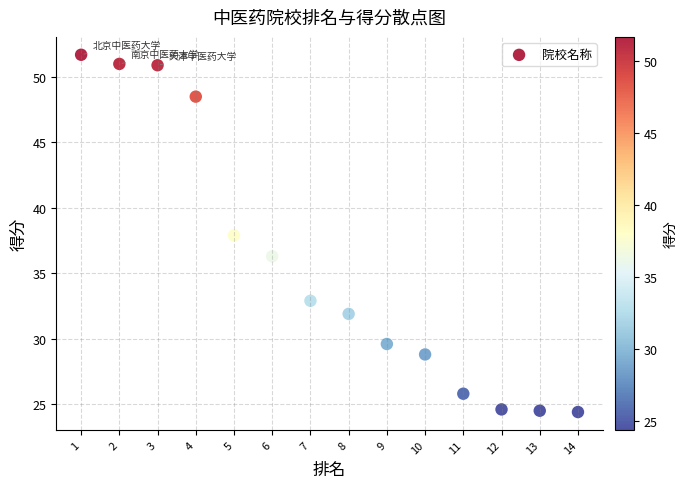

What is the range of Y values (max minus min)?

27.3